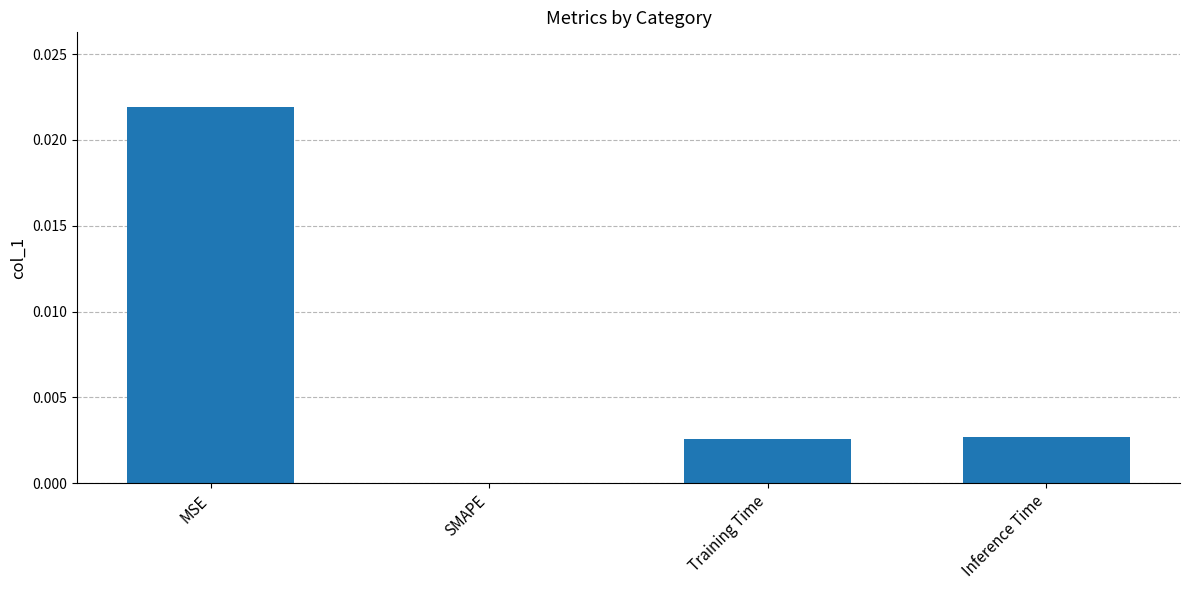

Which category has the highest value across all series?

MSE